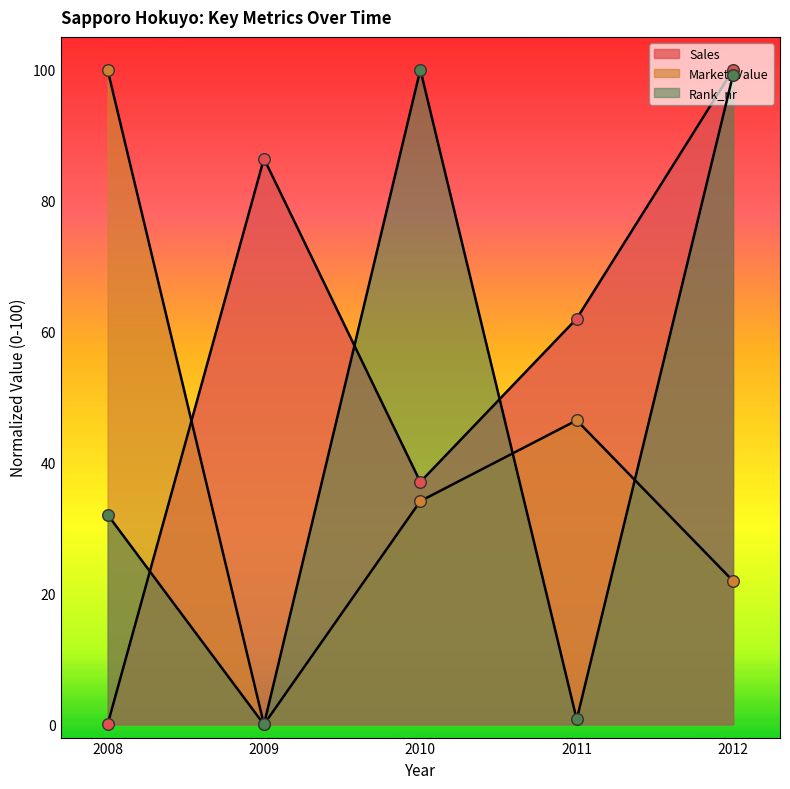

What are all the series names shown in the legend?

Sales, Market_Value, Rank_nr